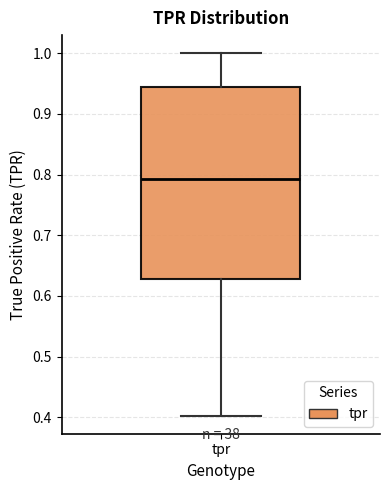

Read this box plot against the y-axis: the position of the median line, the range covered by the box, and the ends of both whiskers. The values are not printed on the chart, so give them approximately, as read against the axis.

median 0.79, box 0.63 to 0.94, whiskers 0.40 to 1.00